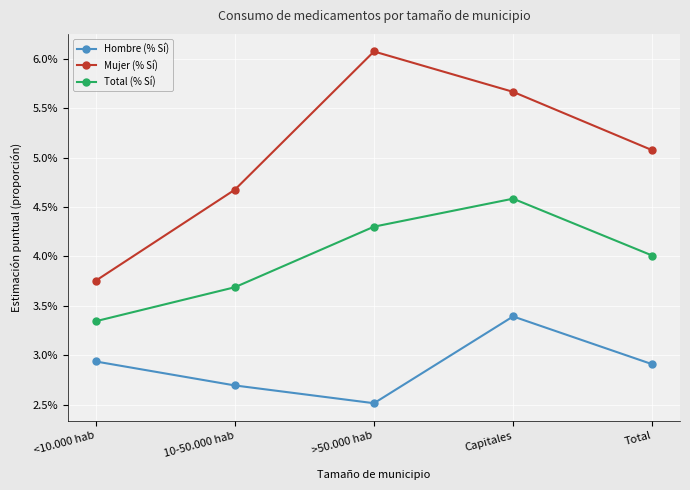

At how many categories does at least one series exceed 0?

5